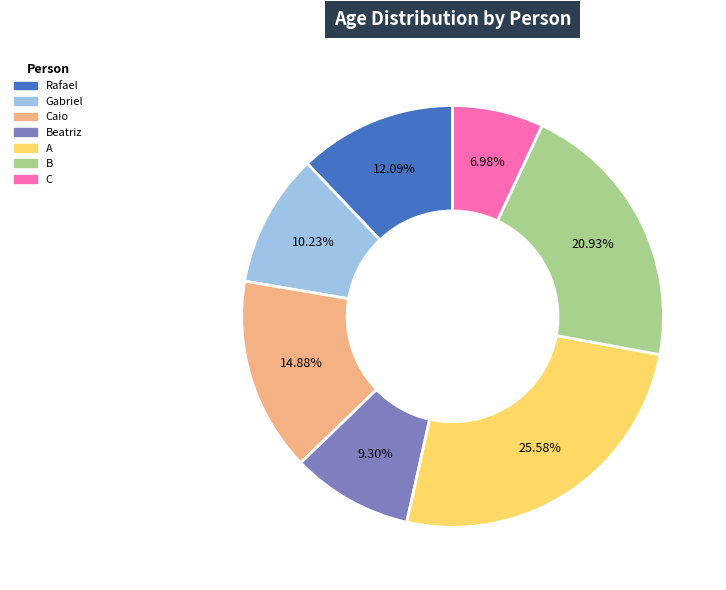

How many slices are in this pie chart?

7